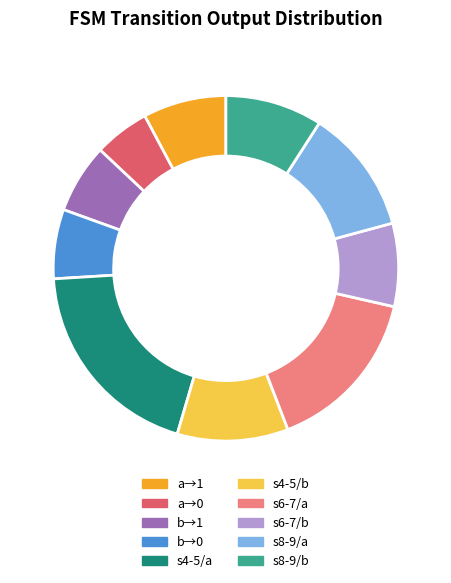

Approximately how many times larger is the value at s6-7/b compared to b→0?

1.2